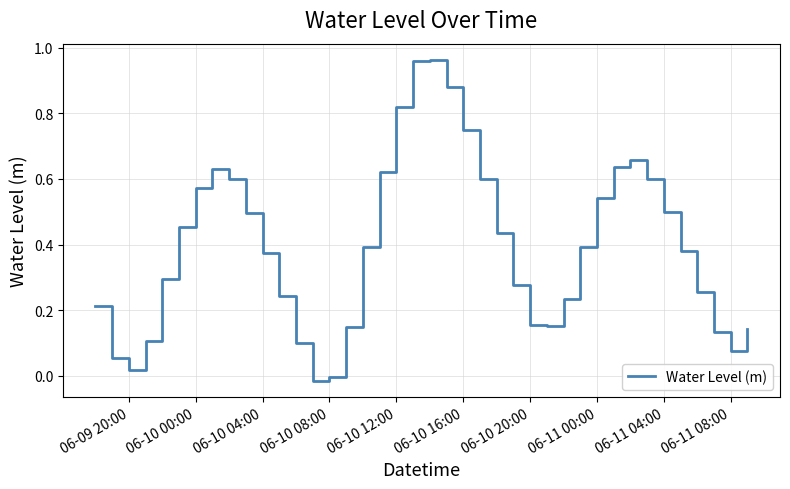

How many lines are shown in the chart?

1